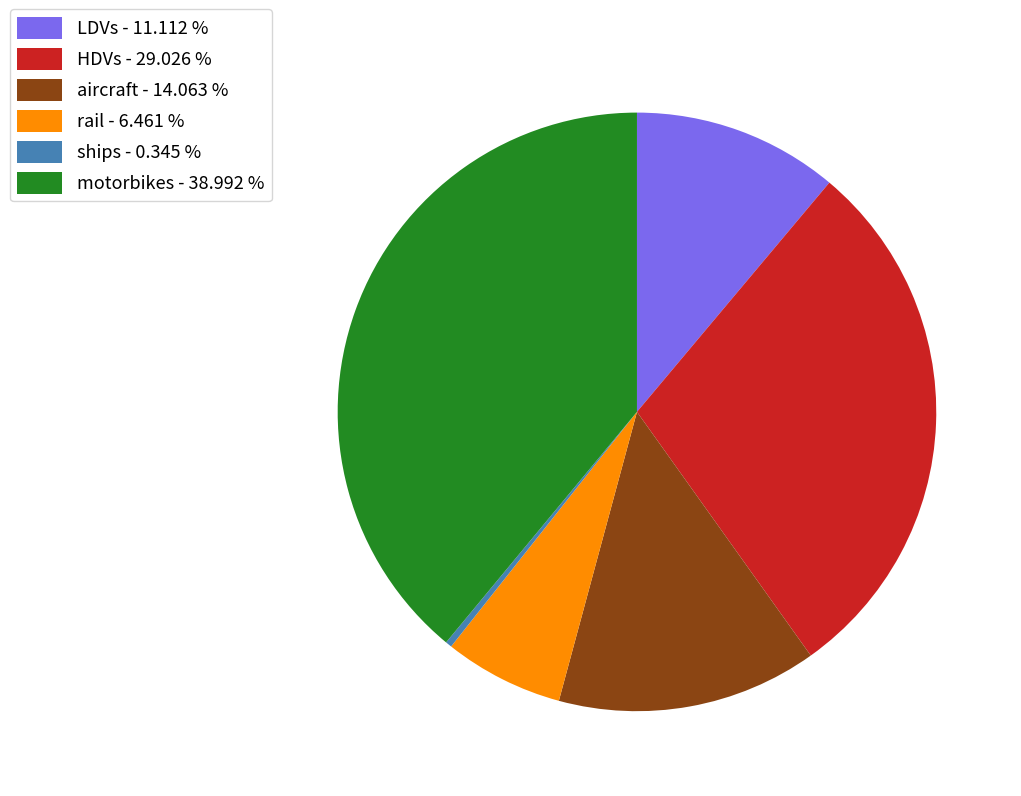

Is the sum of HDVs and ships greater than half?

No